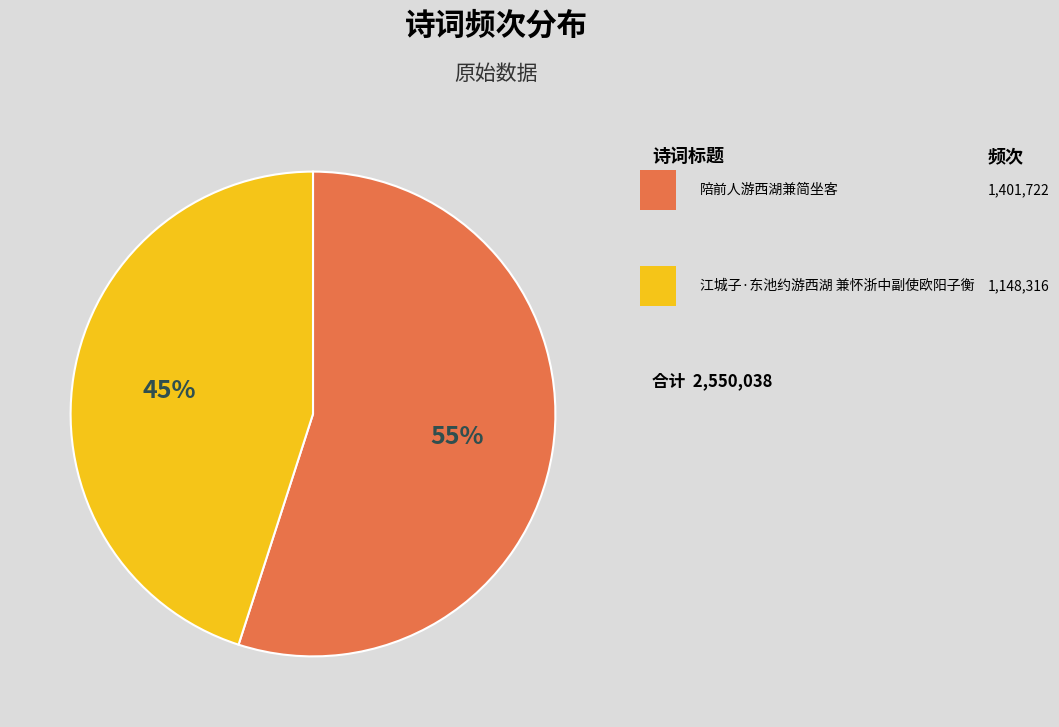

To the nearest percent, what is the difference between the largest and smallest slice percentages?

10%